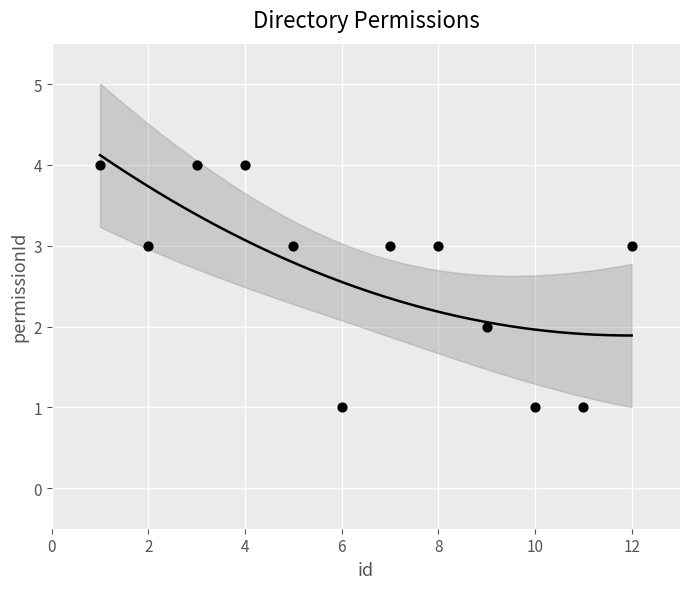

What is the average Y value?

3